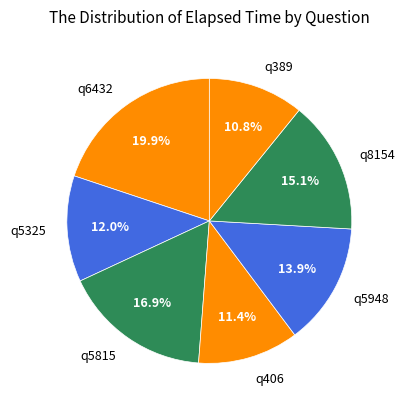

Is it true that q5948 is 21% of the pie?

False